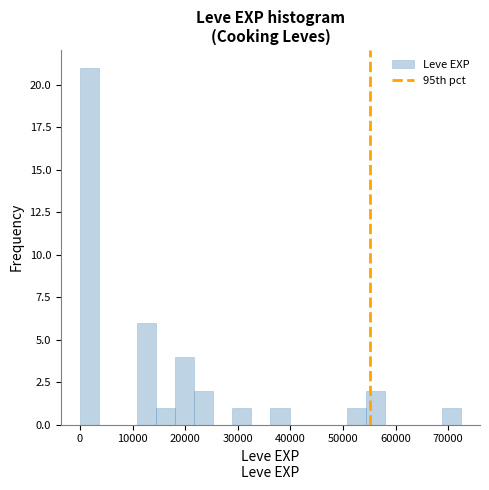

Read against the x-axis, roughly where is the centre of the tallest bar?

2000